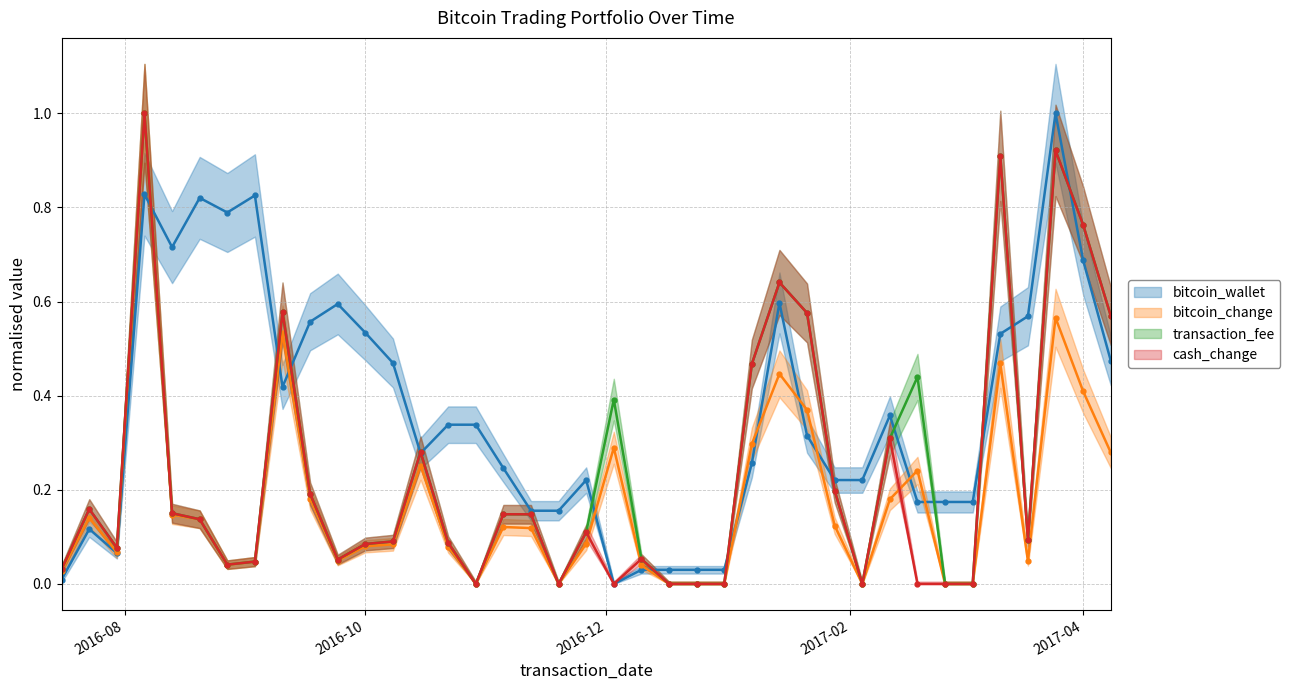

True or false: cash_change and transaction_fee cross at least once.

False